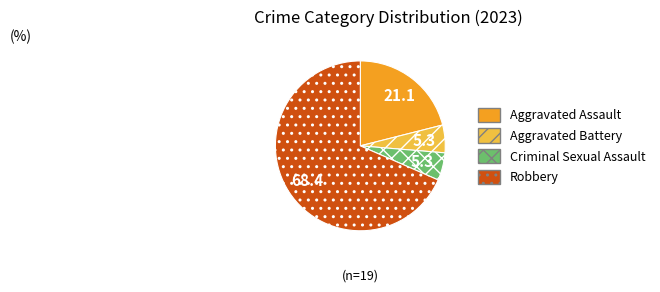

Is it true that Aggravated Battery is 5% of the pie?

True